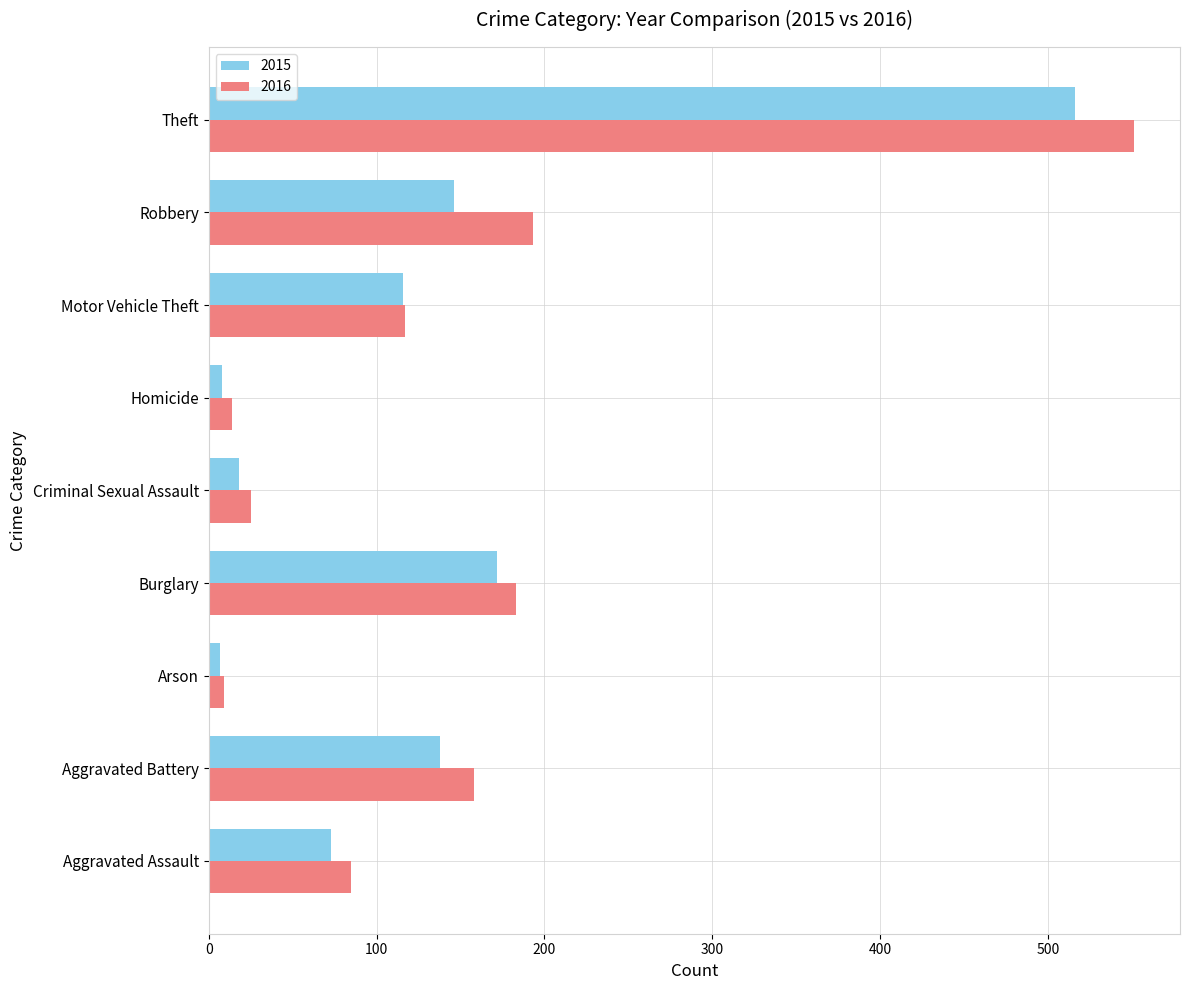

What are all the series names shown in the legend?

2015, 2016